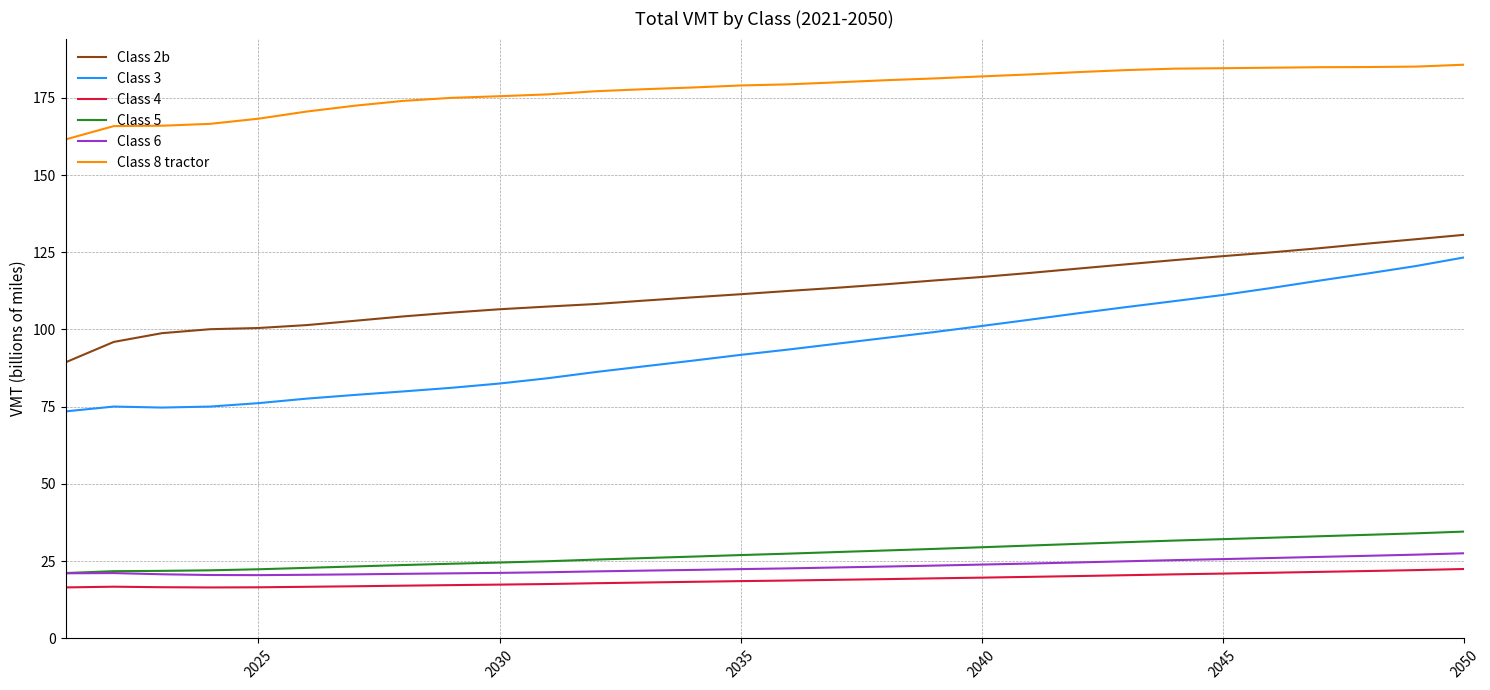

Which series has the widest spread of values?

Class 3